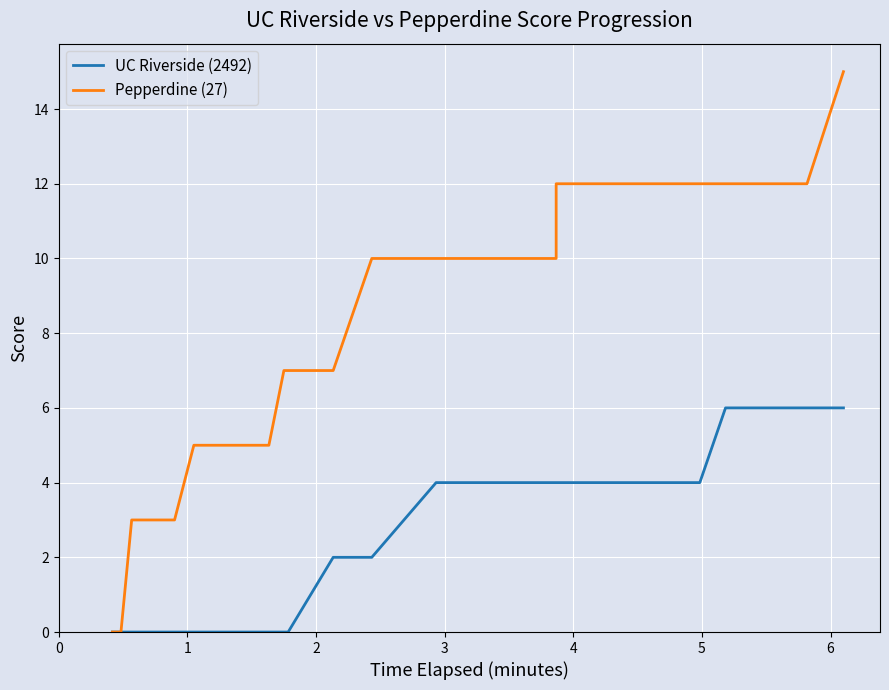

What is the average value of the UC Riverside (2492) series?

3